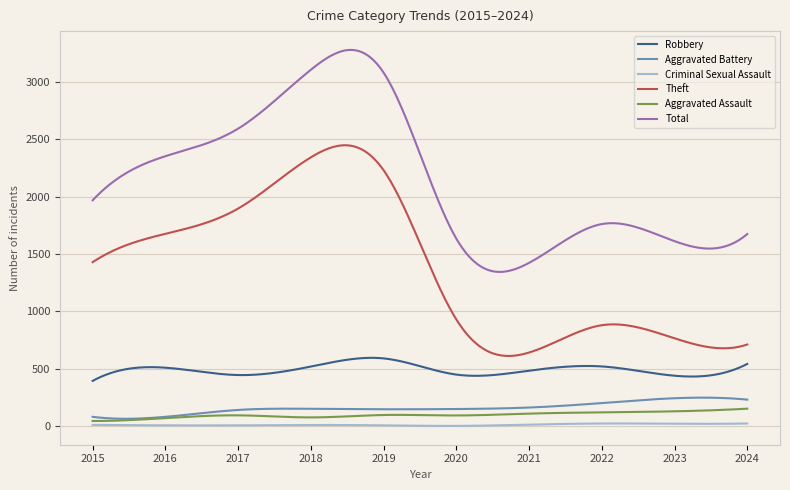

True or false: Aggravated Assault and Theft intersect in this chart.

False